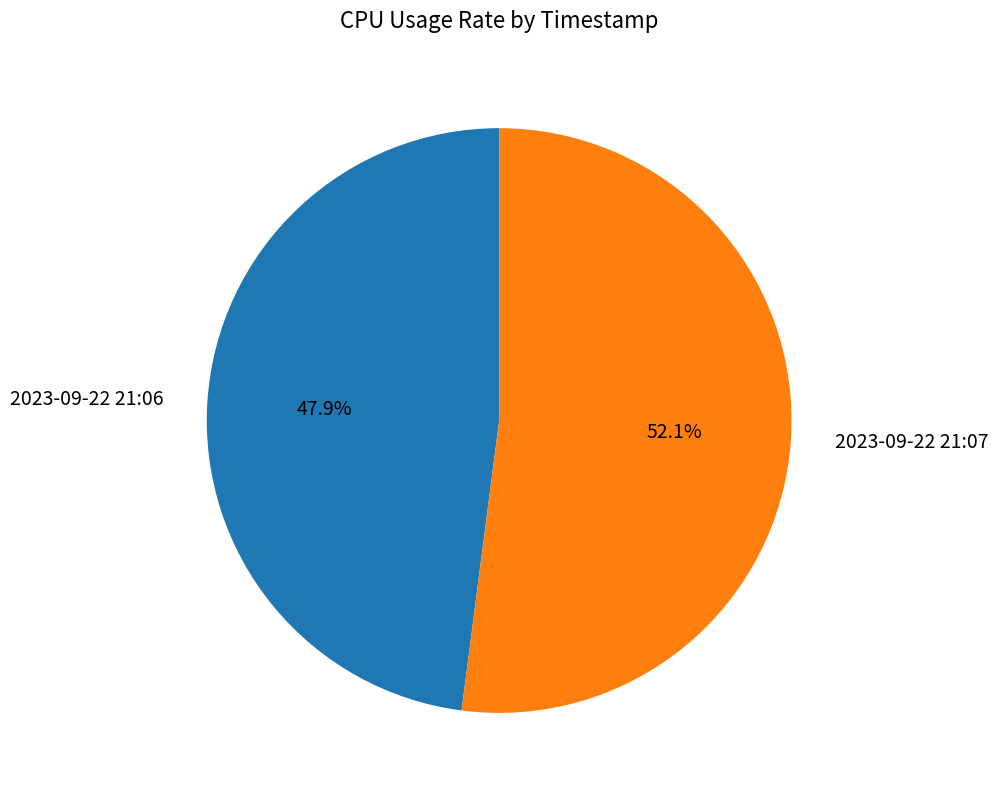

Rank the categories by value from lowest to highest.

2023-09-22 21:06, 2023-09-22 21:07